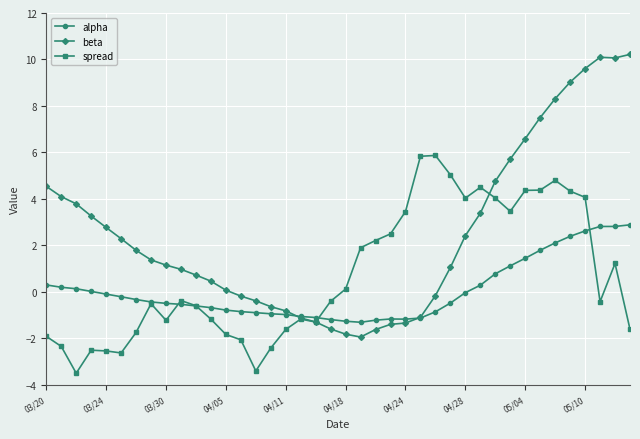

List the series in order of their overall mean, lowest first.

alpha, spread, beta